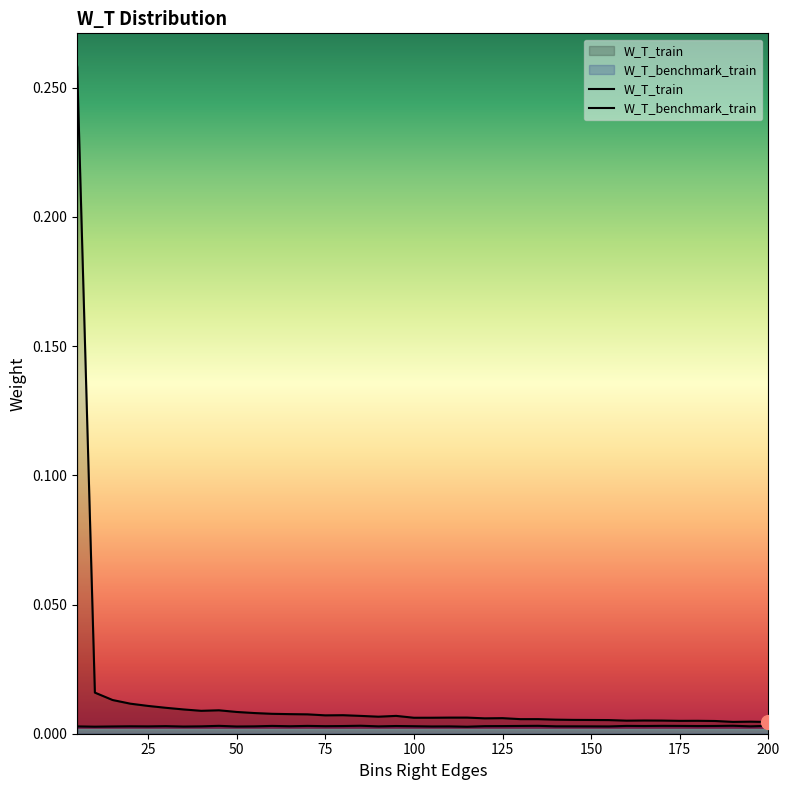

Reading left to right, extract all data points from this chart.

W_T_train: 0.3	0.0	0.0	0.0	0.0	0.0	0.0	0.0	0.0	0.0	0.0	0.0	0.0	0.0	0.0	0.0	0.0	0.0	0.0	0.0	0.0	0.0	0.0	0.0	0.0	0.0	0.0	0.0	0.0	0.0	0.0	0.0	0.0	0.0	0.0	0.0	0.0	0.0	0.0	0.0
W_T_benchmark_train: 0.0	0.0	0.0	0.0	0.0	0.0	0.0	0.0	0.0	0.0	0.0	0.0	0.0	0.0	0.0	0.0	0.0	0.0	0.0	0.0	0.0	0.0	0.0	0.0	0.0	0.0	0.0	0.0	0.0	0.0	0.0	0.0	0.0	0.0	0.0	0.0	0.0	0.0	0.0	0.0